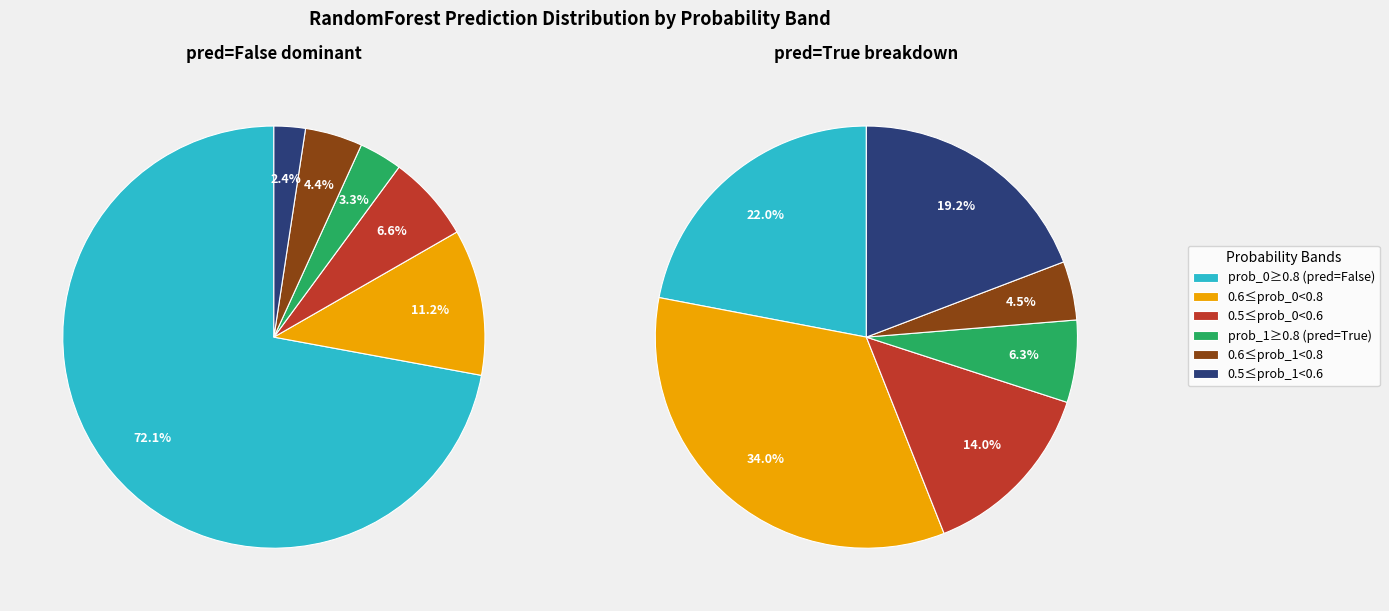

Does prob_1 > 0.7 represent more than half of the total?

No